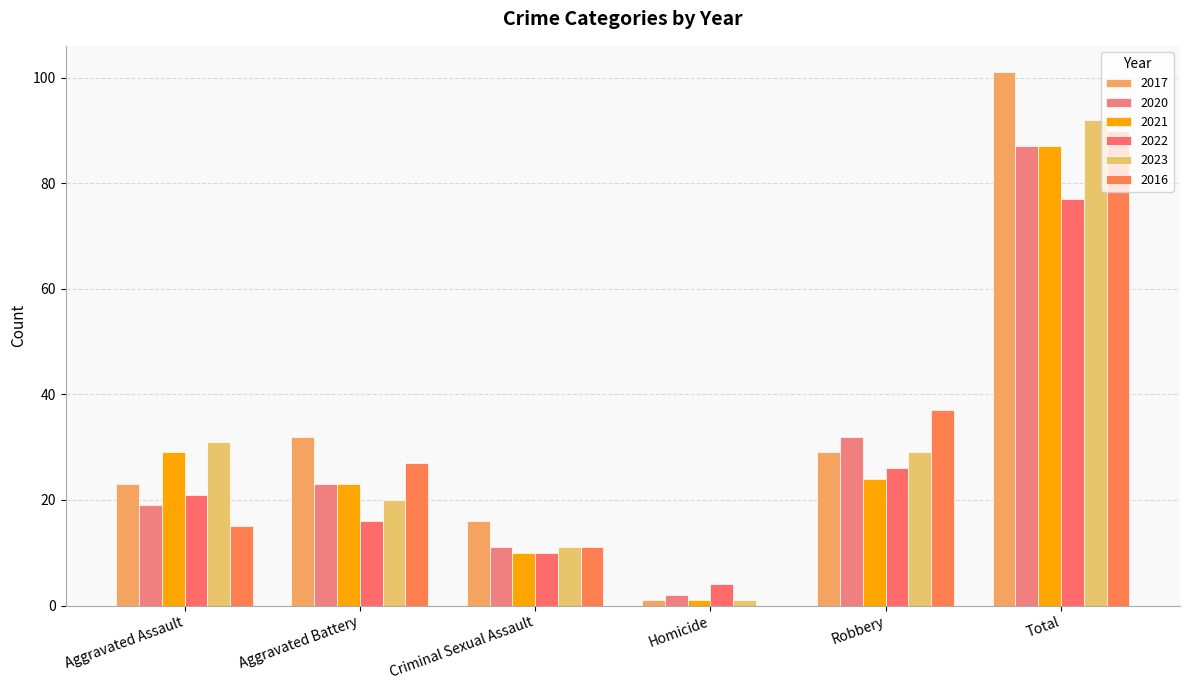

Which series has the largest total across all categories?

2017